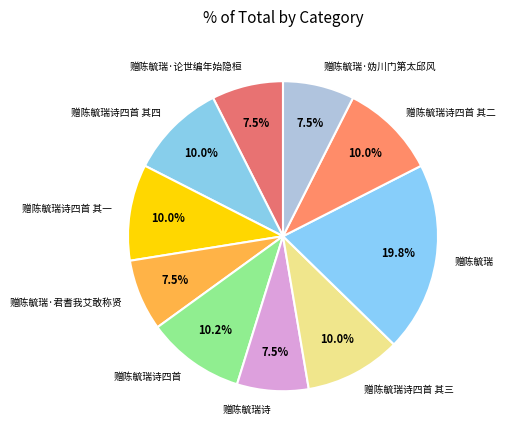

Which category has the biggest portion of the pie?

赠陈毓瑞